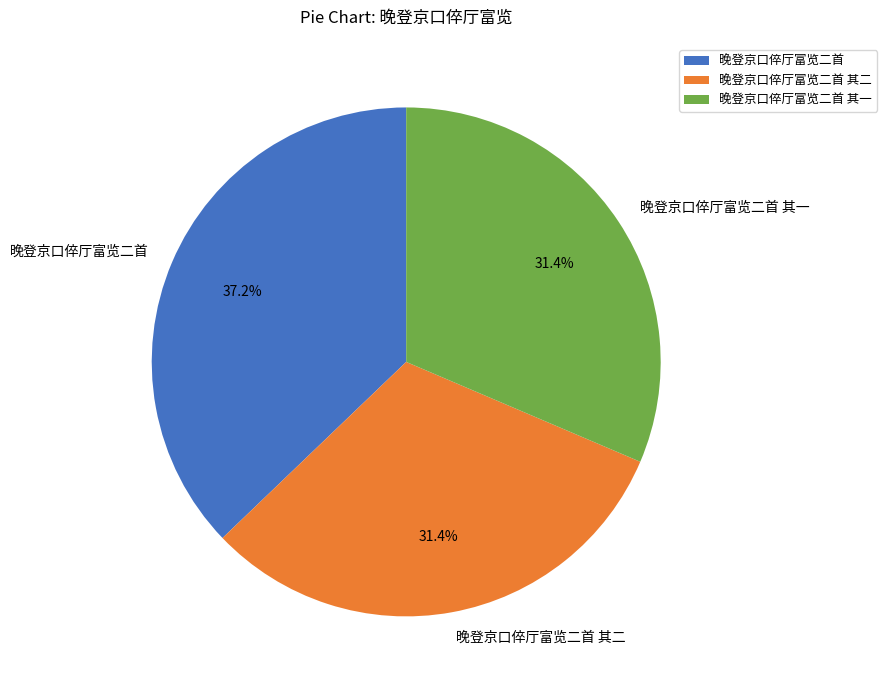

Is it true that 晚登京口倅厅富览二首 其二 is 31% of the pie?

True